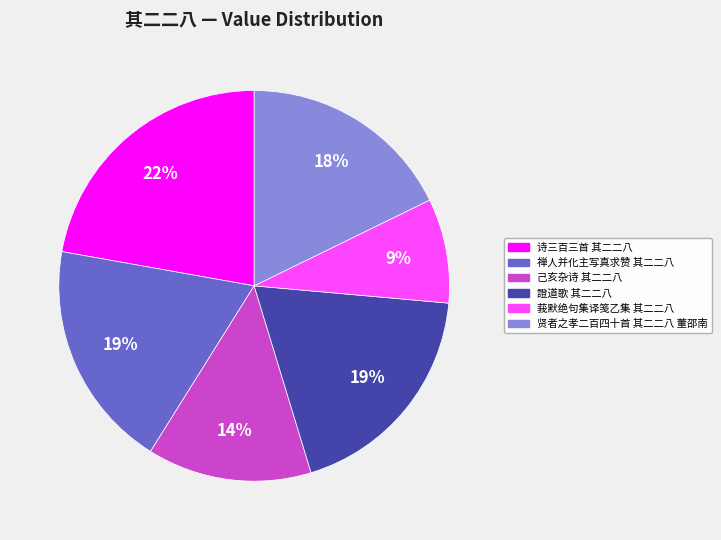

The 贤者之孝二百四十首 其二二八 董邵南 slice represents 18% of the pie. True or false?

True